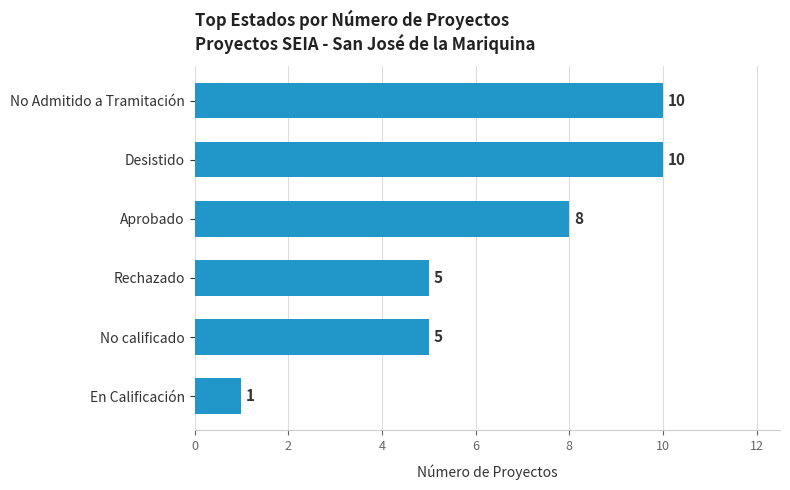

How many series are shown in this chart?

1